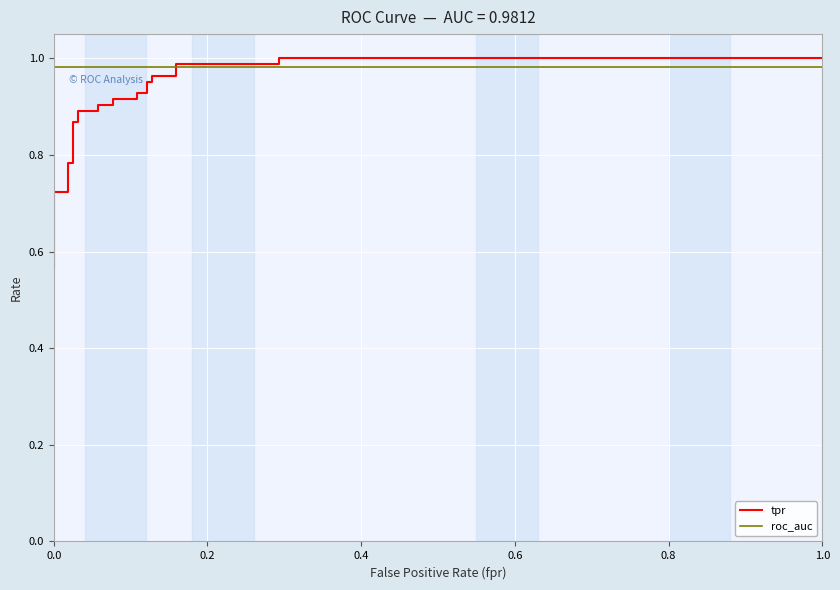

Is the value of roc_auc at 14 greater than the value of tpr at 6?

Yes